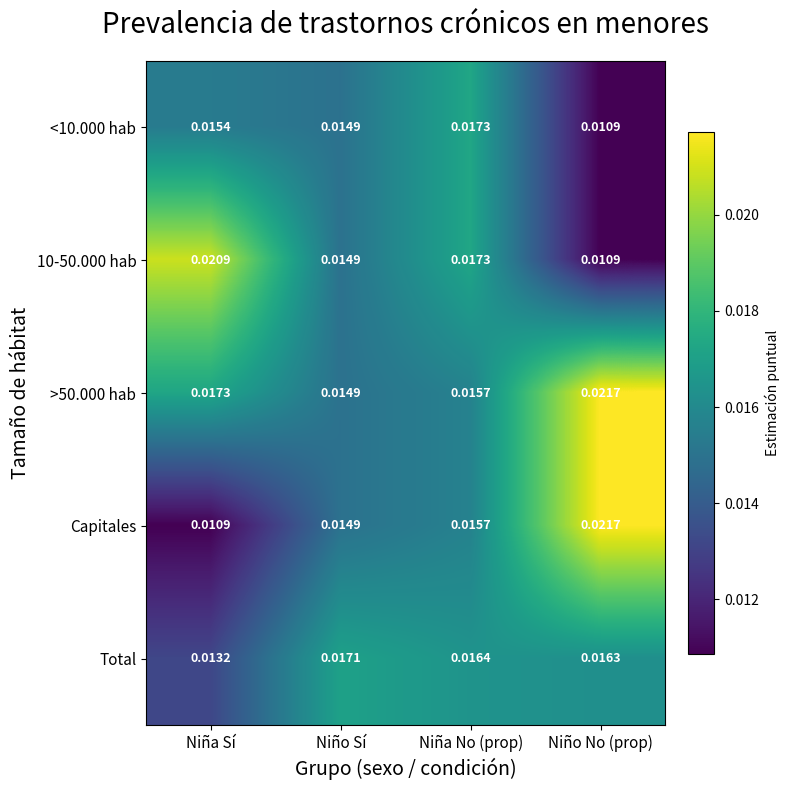

Which label corresponds to the largest value in the chart?

Niño No (prop)